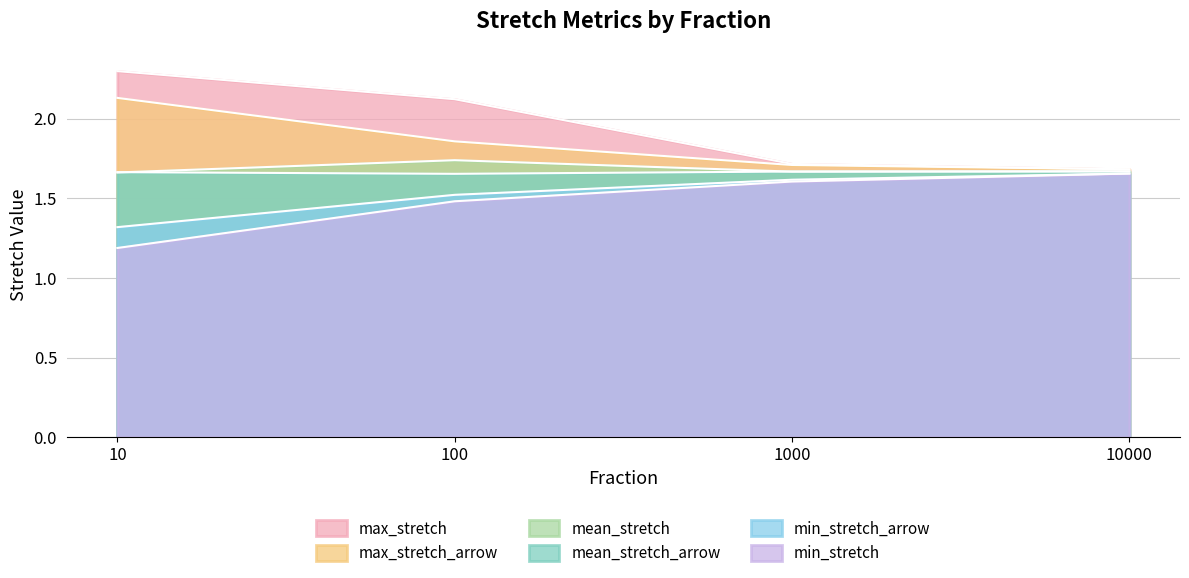

Which series has the largest total across all categories?

max_stretch